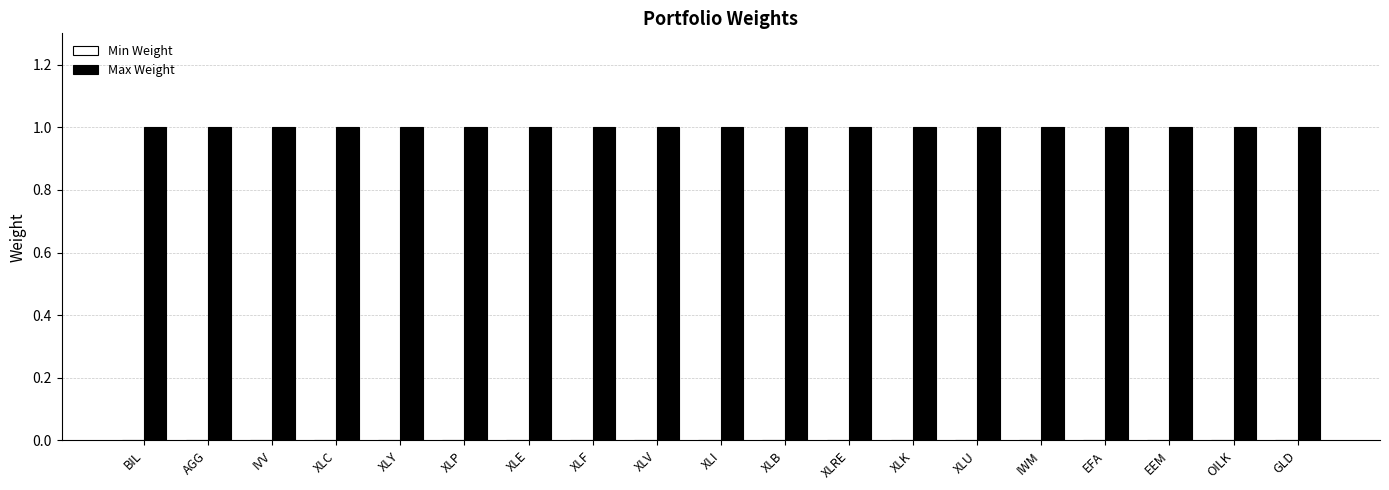

At how many categories does at least one series exceed 0?

19